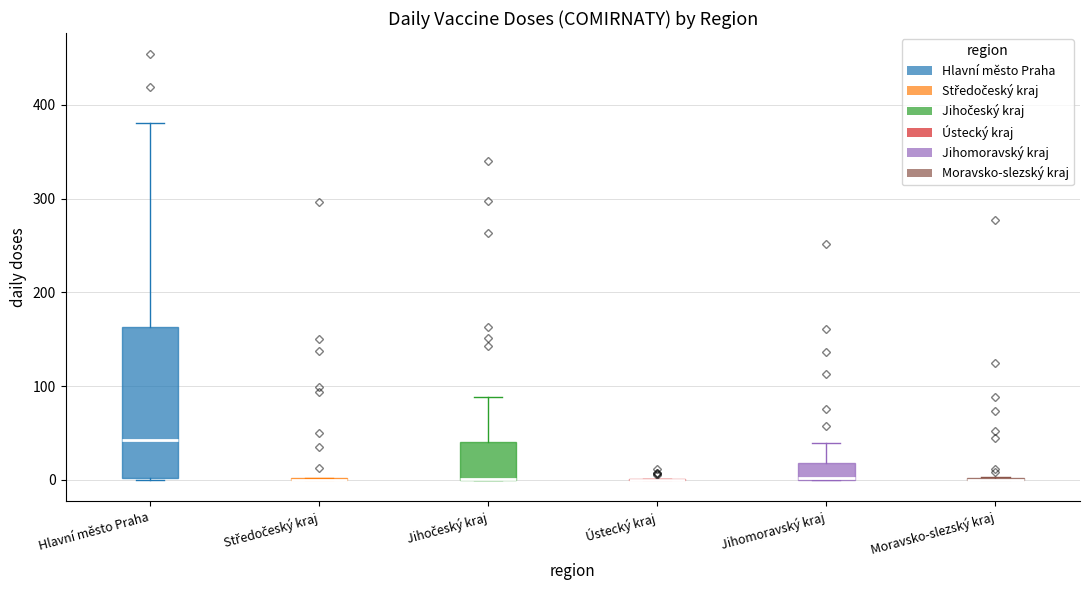

Which box is the tallest, from its lower edge to its upper edge?

Hlavní město Praha